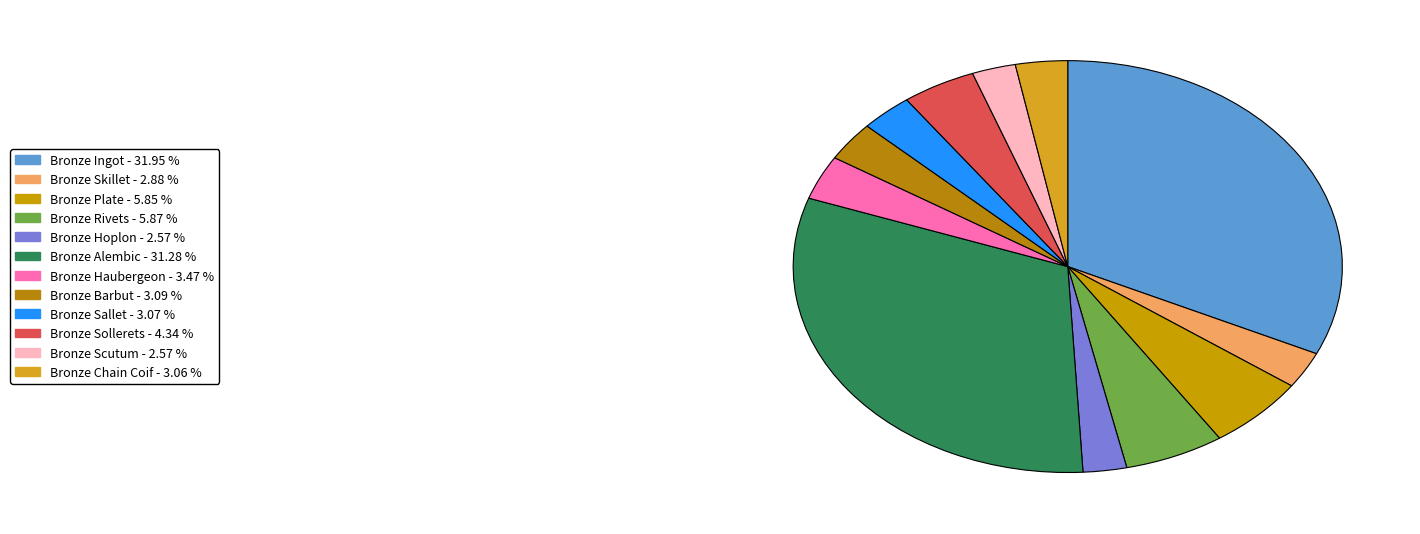

Between Bronze Barbut and Bronze Hoplon, which is larger?

Bronze Barbut